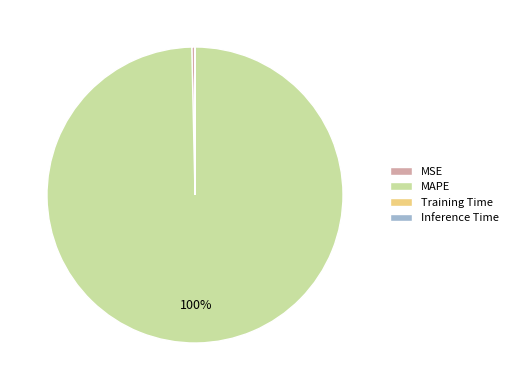

Which slice is the largest?

MAPE